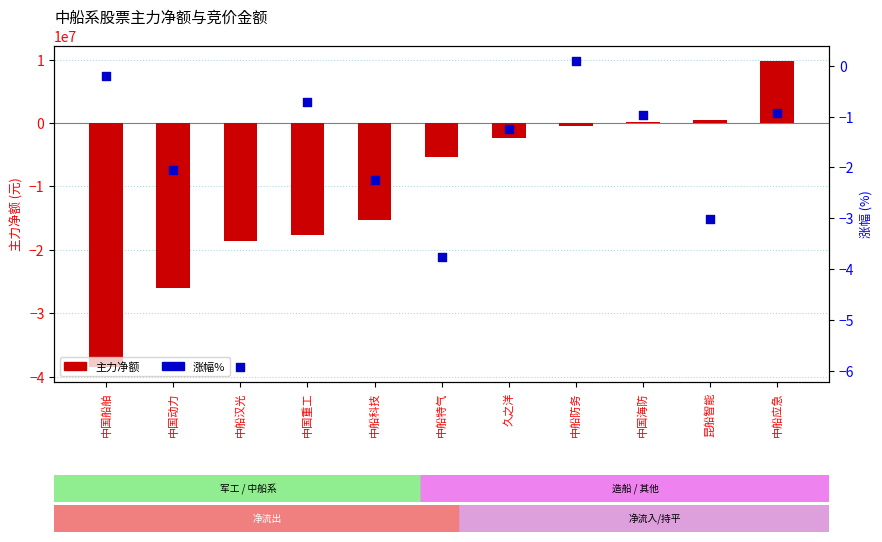

At which category is the sum across all series the highest?

中船应急